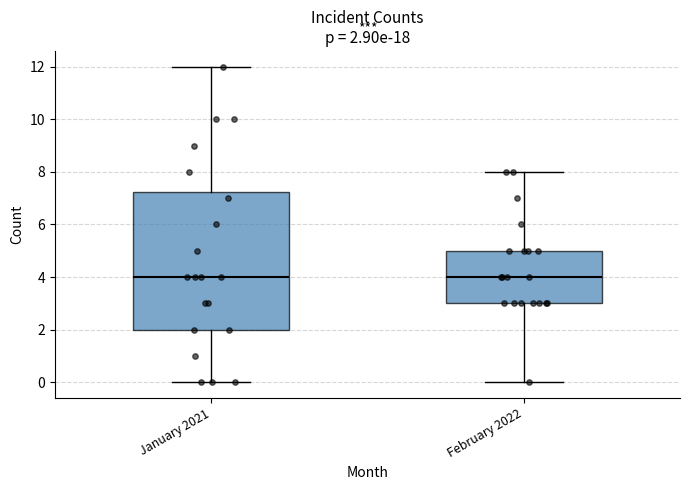

Comparing the boxes themselves (not the whiskers), which one is the tallest?

January 2021